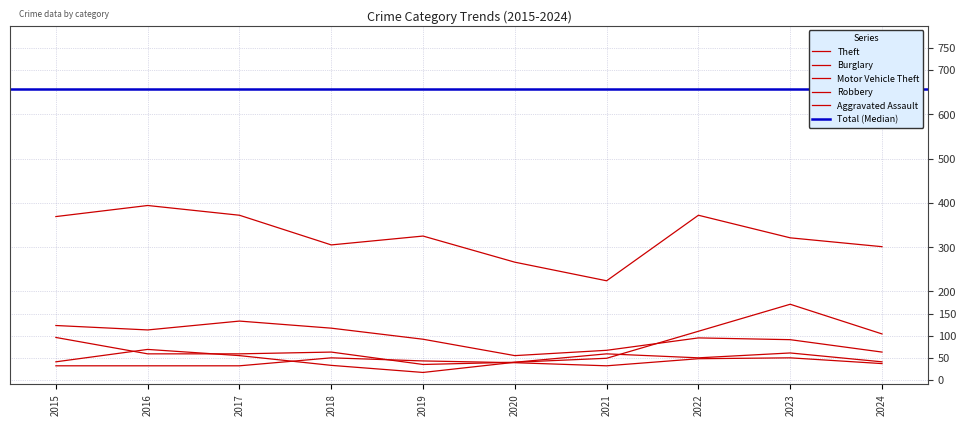

True or false: Burglary and Theft intersect in this chart.

False